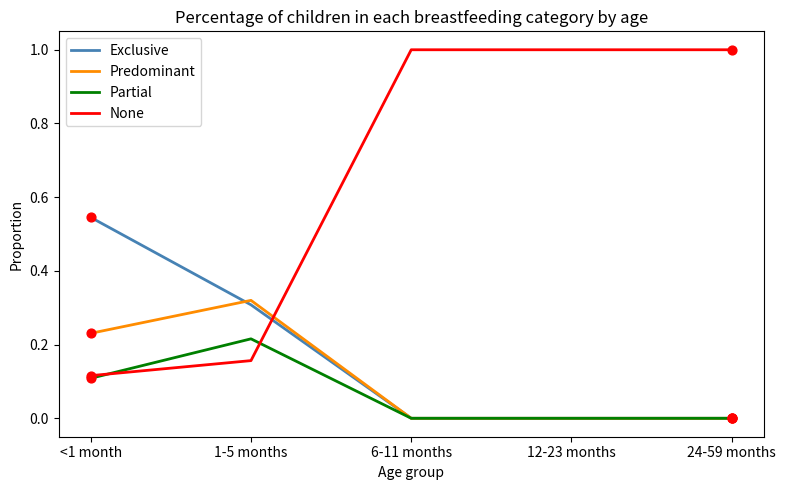

Which series changed the most between <1 month and 6-11 months?

None